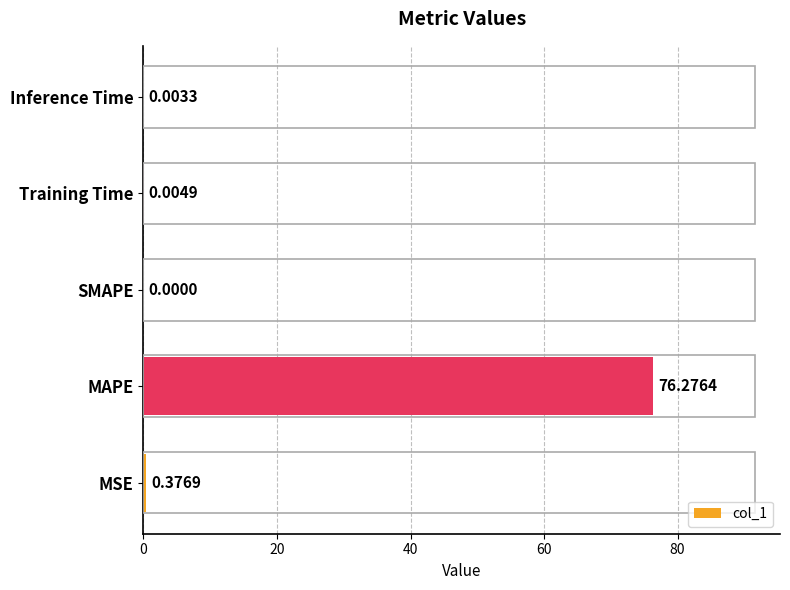

Which label corresponds to the largest value in the chart?

MAPE